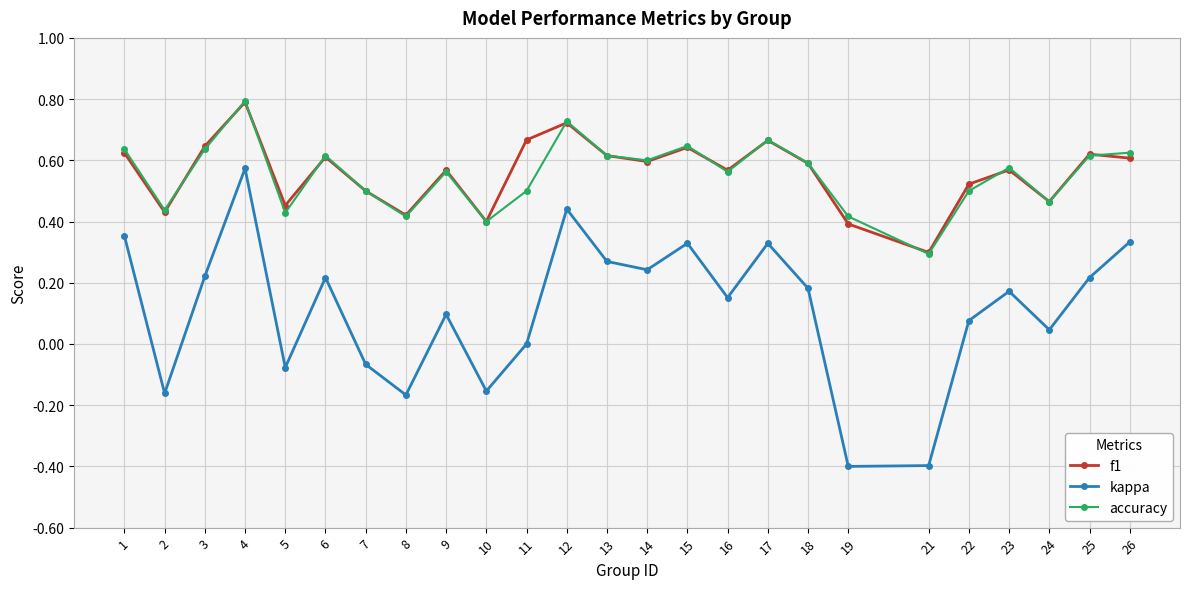

Is the value of accuracy at 6 greater than the value of kappa at 26?

Yes